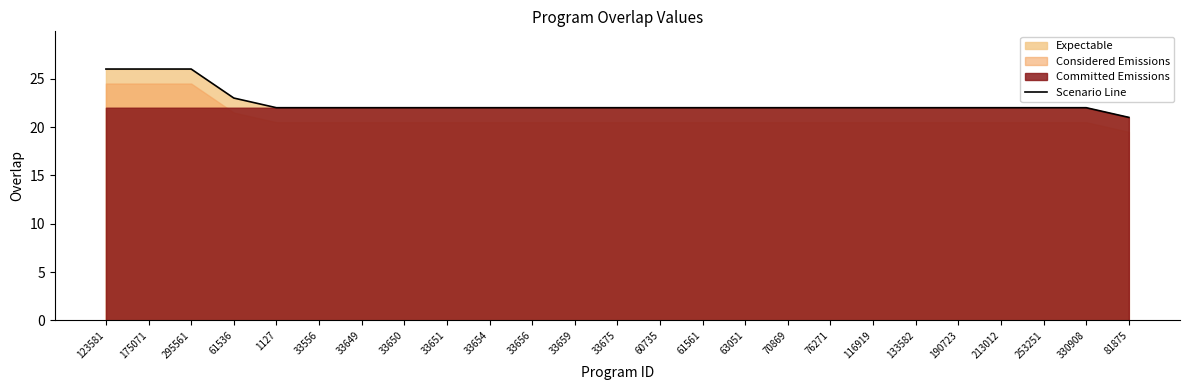

Reading left to right, transcribe all the data shown in this chart.

26	26	26	23	22	22	22	22	22	22	22	22	22	22	22	22	22	22	22	22	22	22	22	22	21